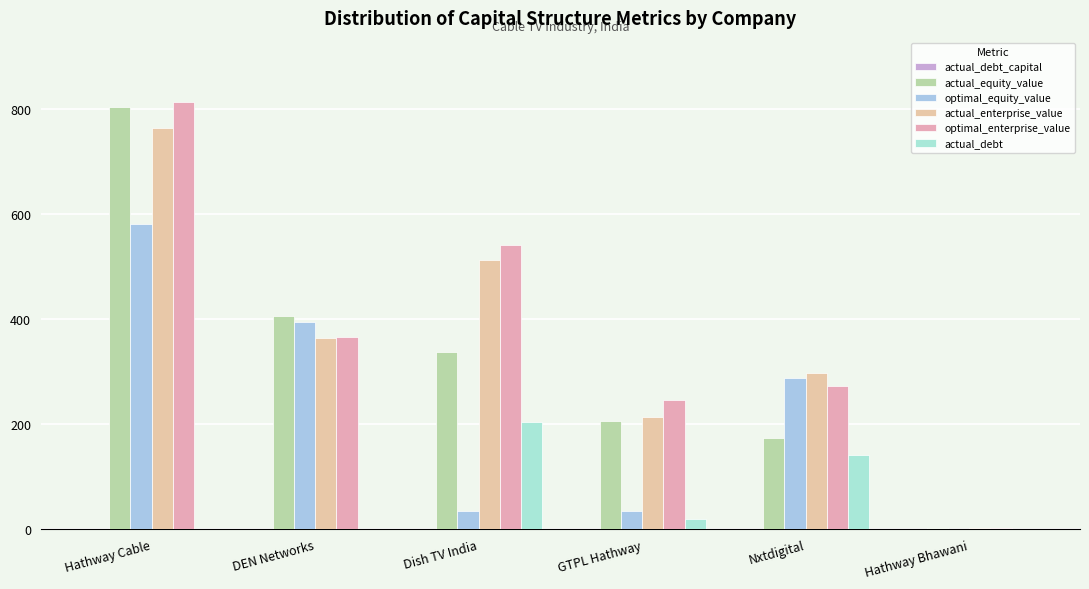

What is the label of the 1st bar from the right?

Hathway Bhawani